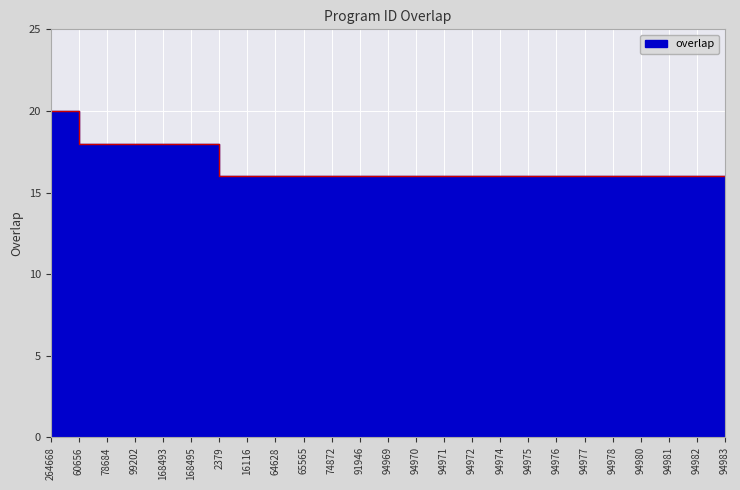

What is the ratio of the value at 91946 to the value at 74872?

1.0